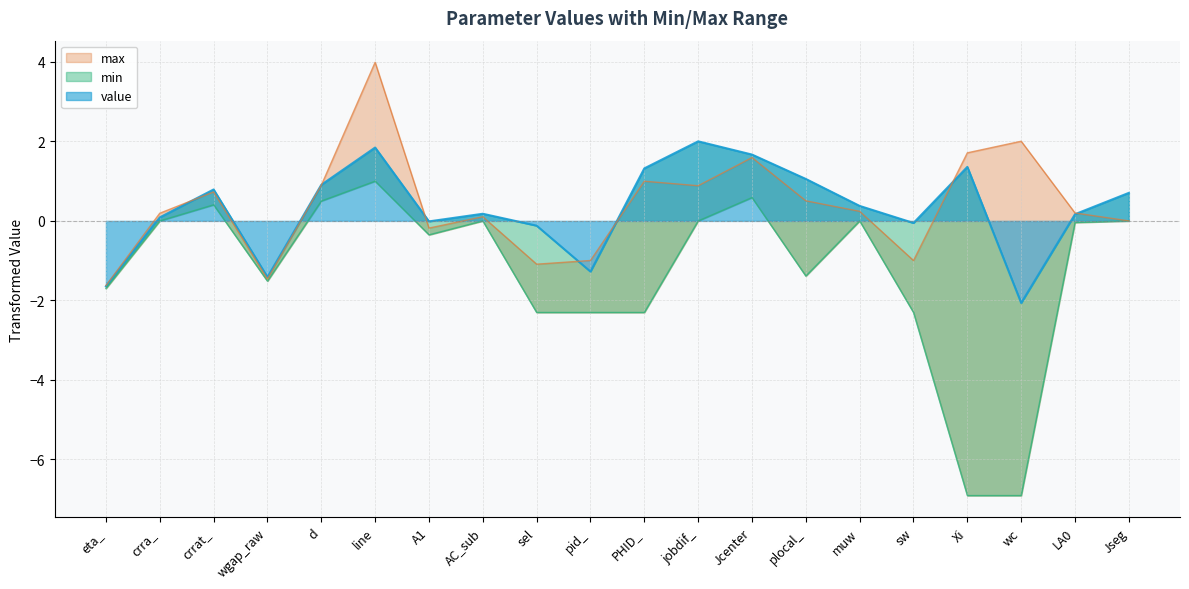

How many lines are shown in the chart?

3